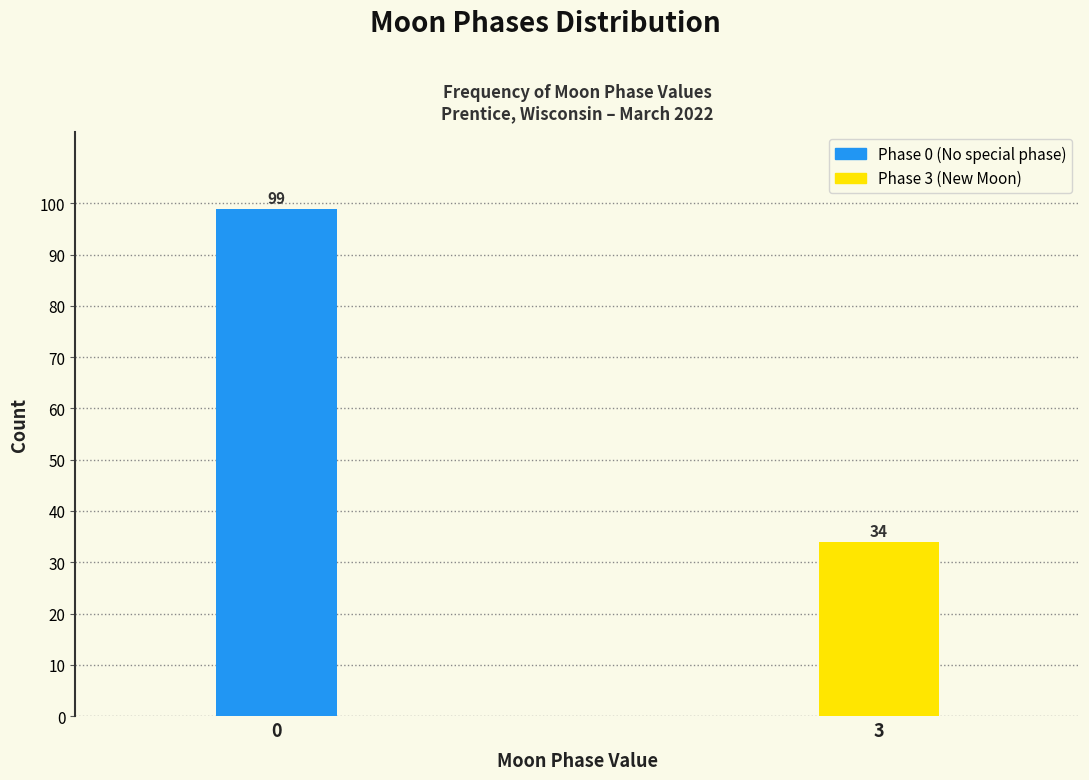

Reading right to left, transcribe all the data shown in this chart.

3=34	0=99